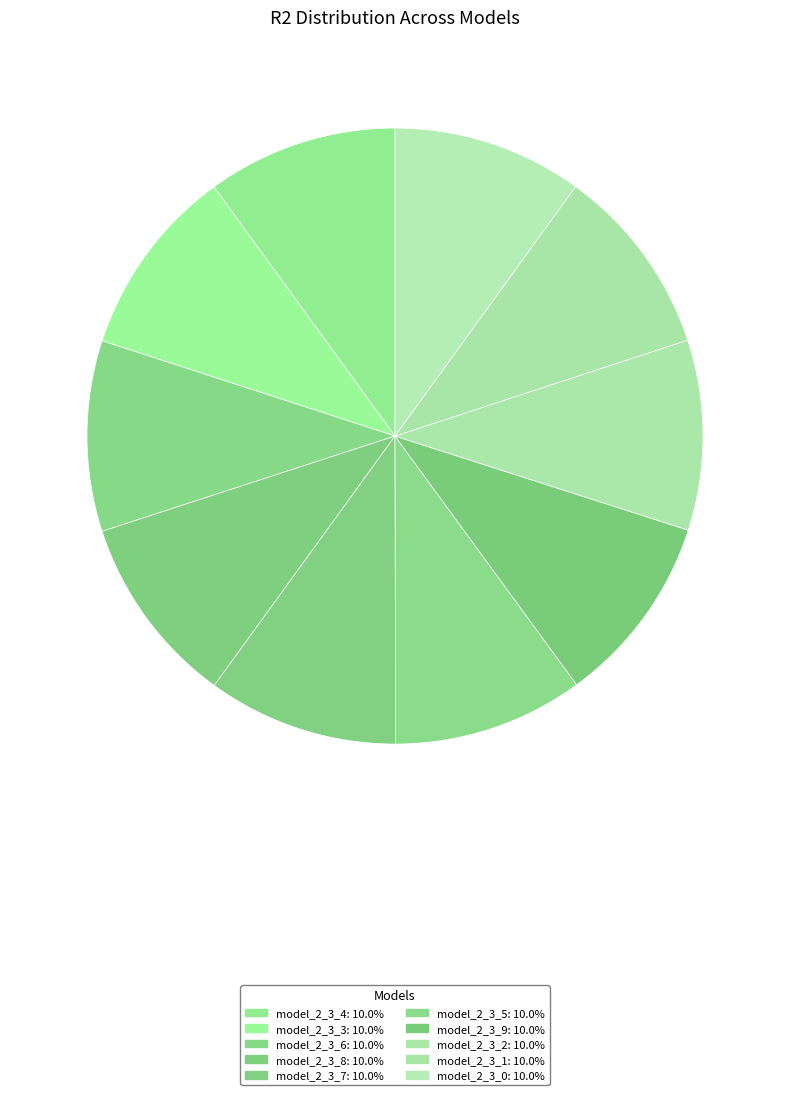

Count the number of slices in the pie.

10